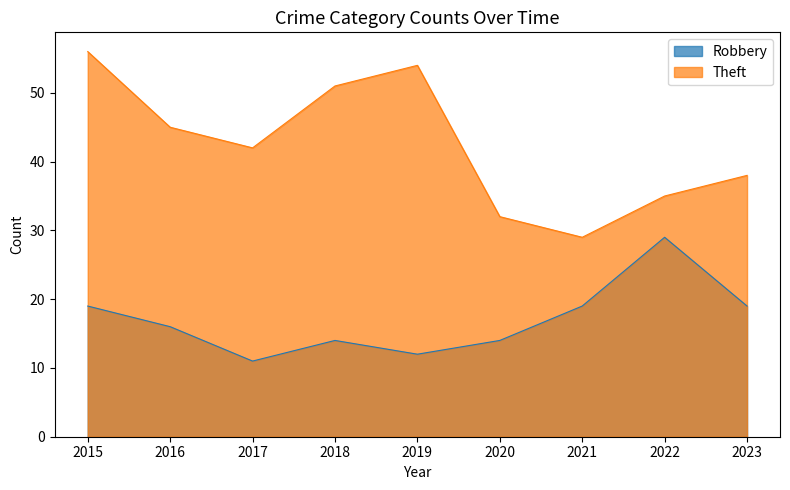

What is the smallest value displayed?

11